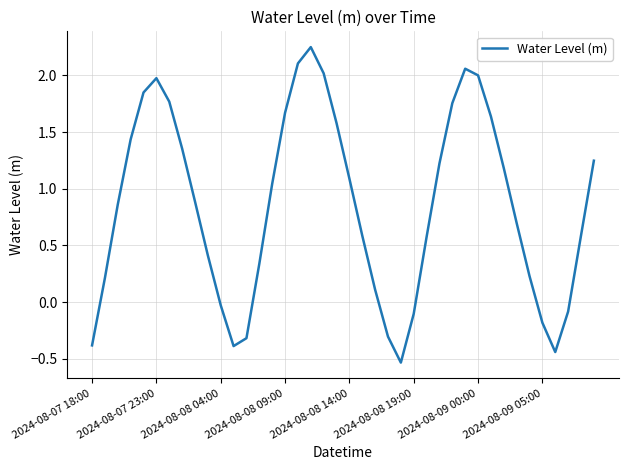

What is the difference between the maximum and second lowest values?

2.7